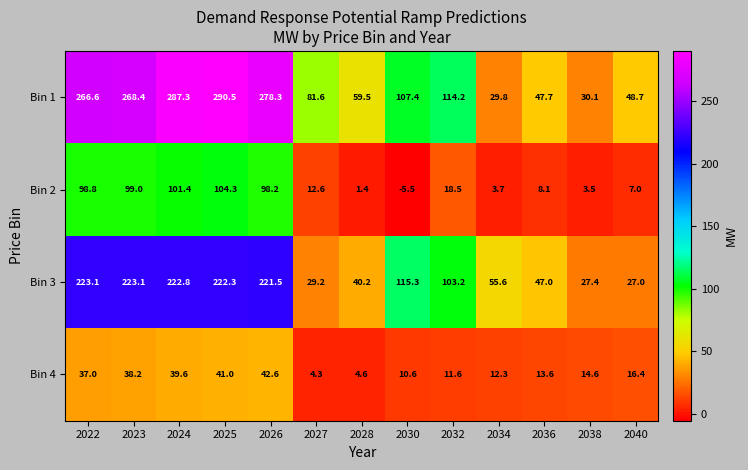

What is the difference between the highest and lowest values at 2022?

229.6